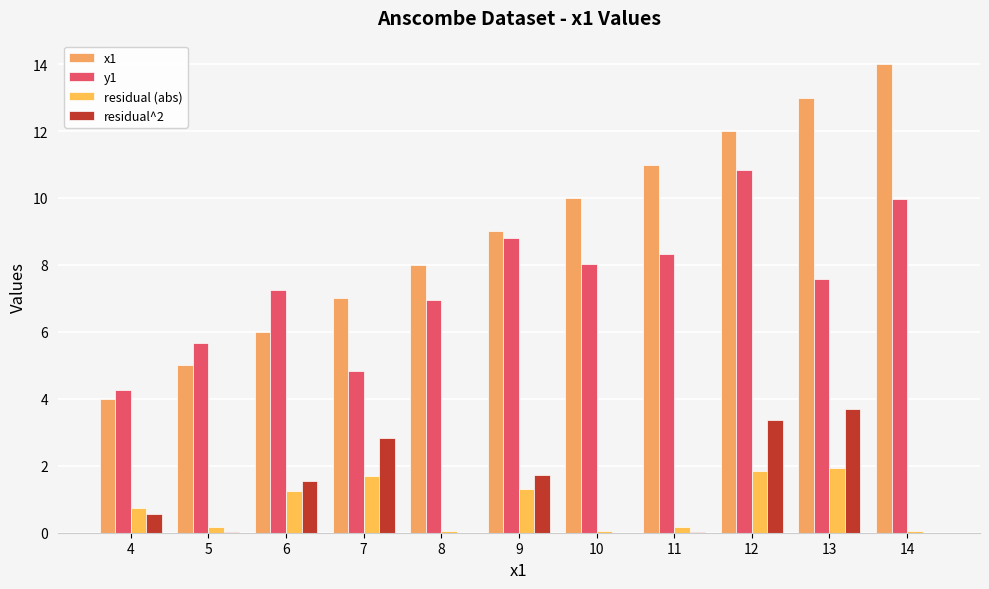

The y1 series shows 2.8 at 10. True or false?

False